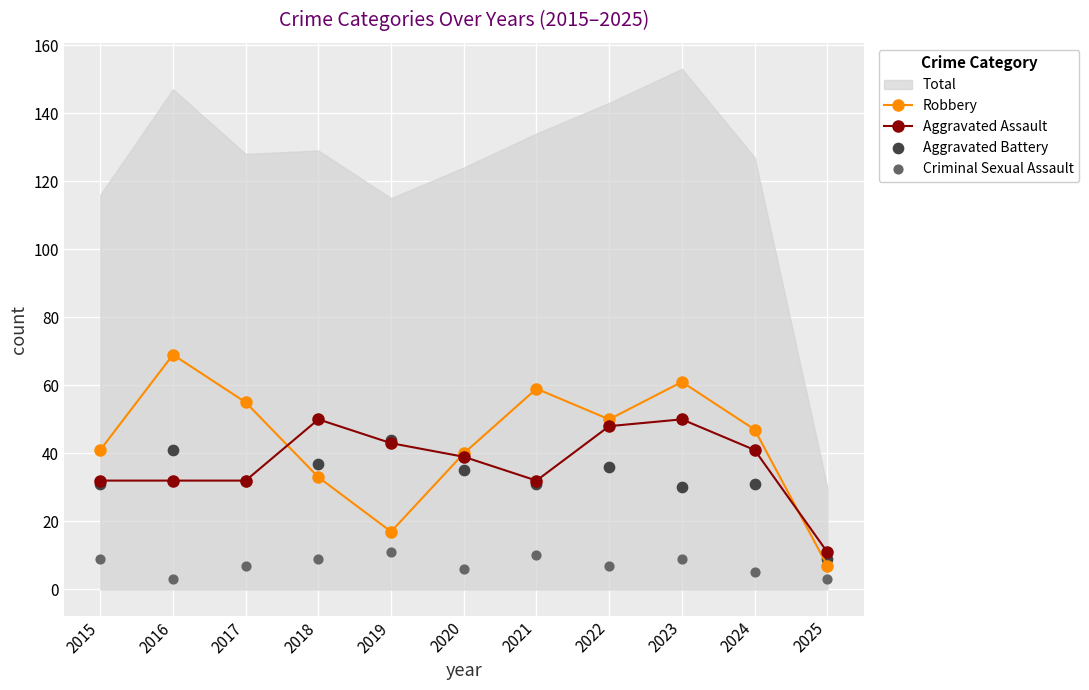

How many interior local valleys does the Robbery series have?

2